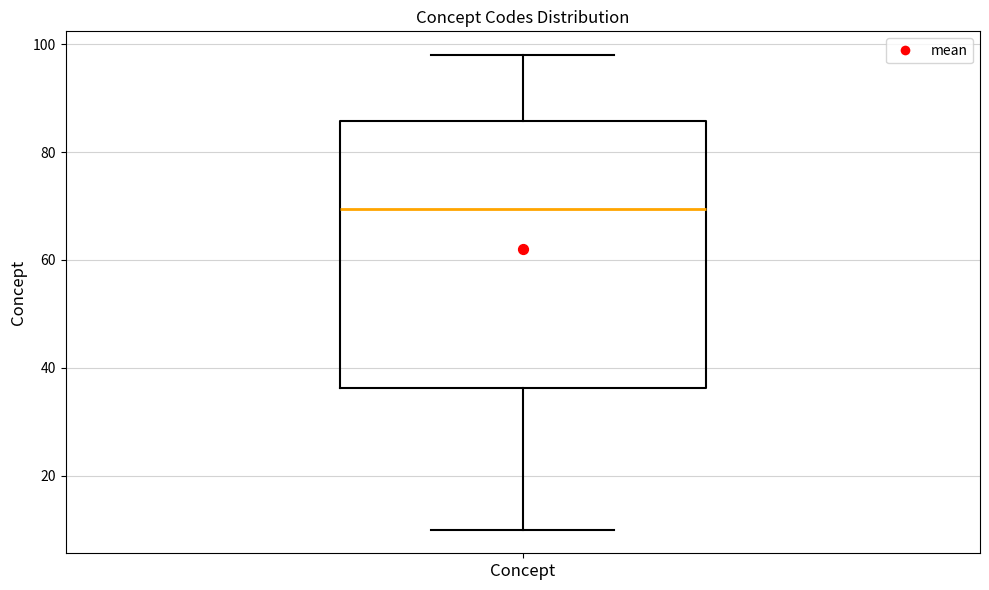

Transcribe this box plot: give where the median line is, the range the box spans, and where the two whiskers end, as read against the y-axis. The values are not printed on the chart, so give them approximately, as read against the axis.

median 70, box 36 to 86, whiskers 10 to 98